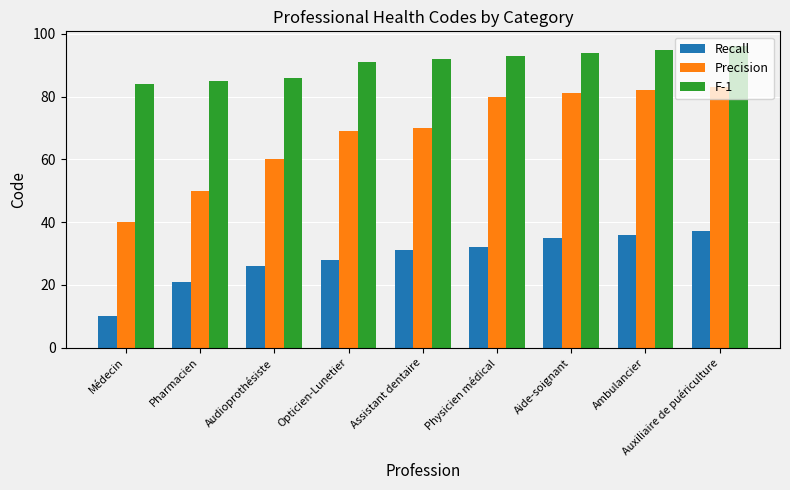

At which category is the sum across all series the highest?

Auxiliaire de puériculture